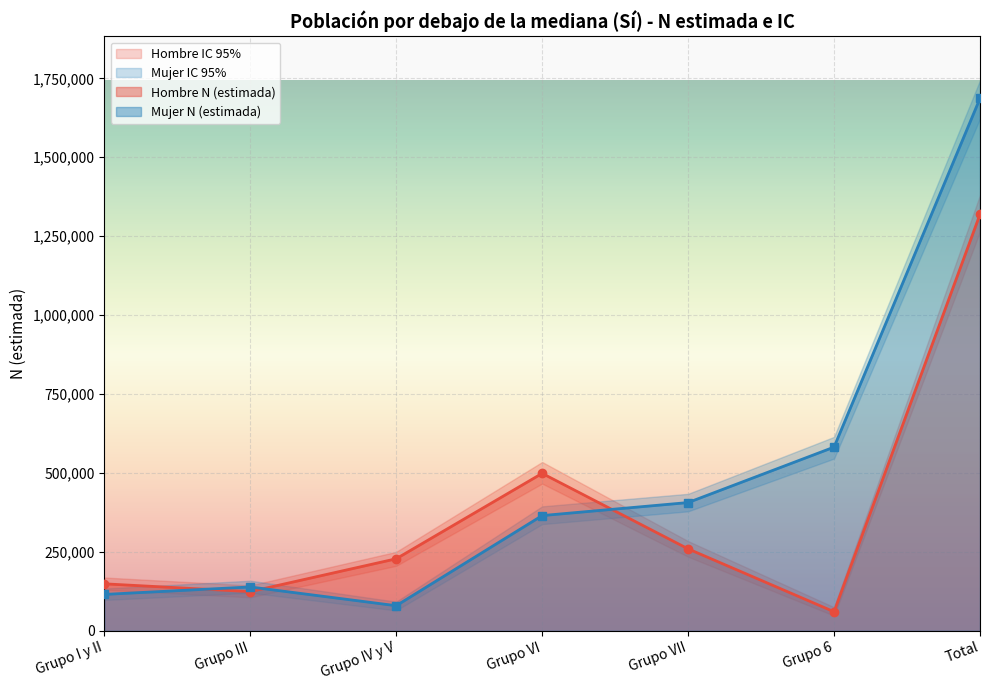

In Mujer N (lím inf IC), how many points are lower than both neighbors (excluding endpoints)?

1